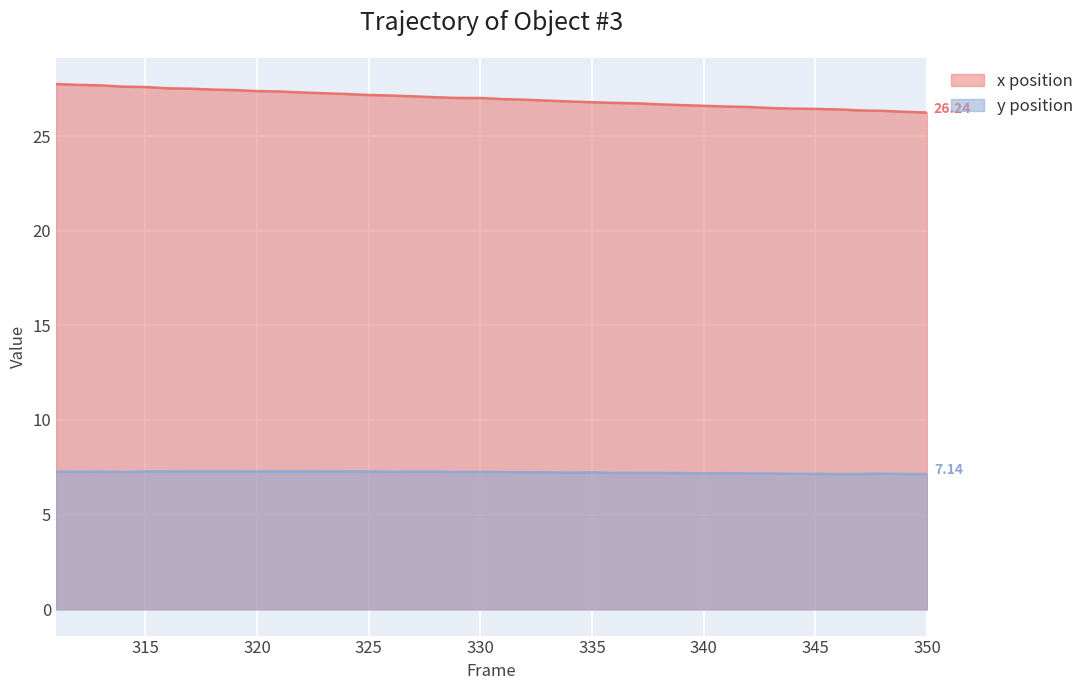

True or false: x position and y position intersect in this chart.

False